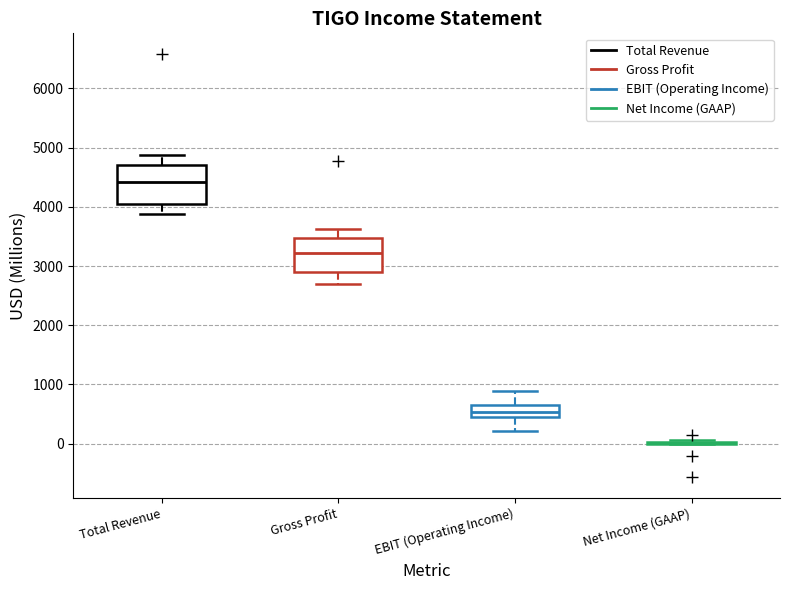

Where is the upper edge of the box for EBIT (Operating Income) on the y-axis? The values are not printed on the chart, so give them approximately, as read against the axis.

700